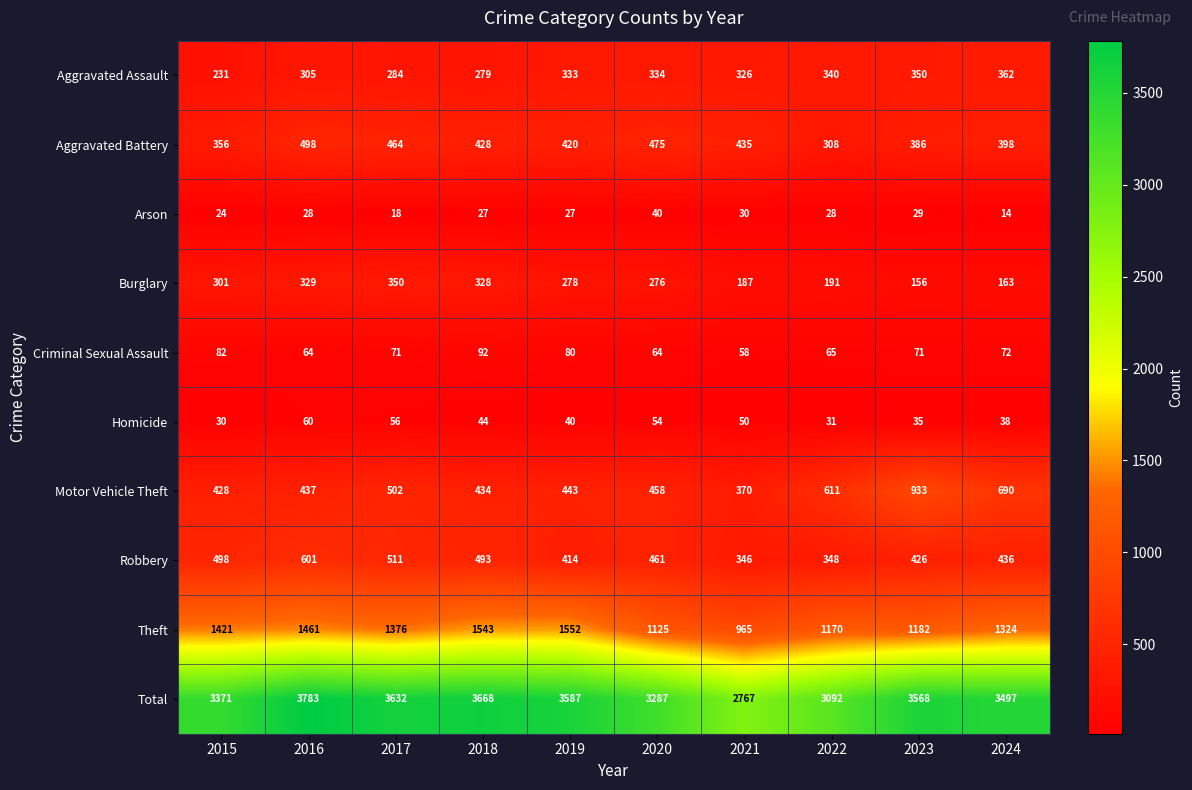

What is the sum of the Aggravated Battery values at 2024 and 2023?

784